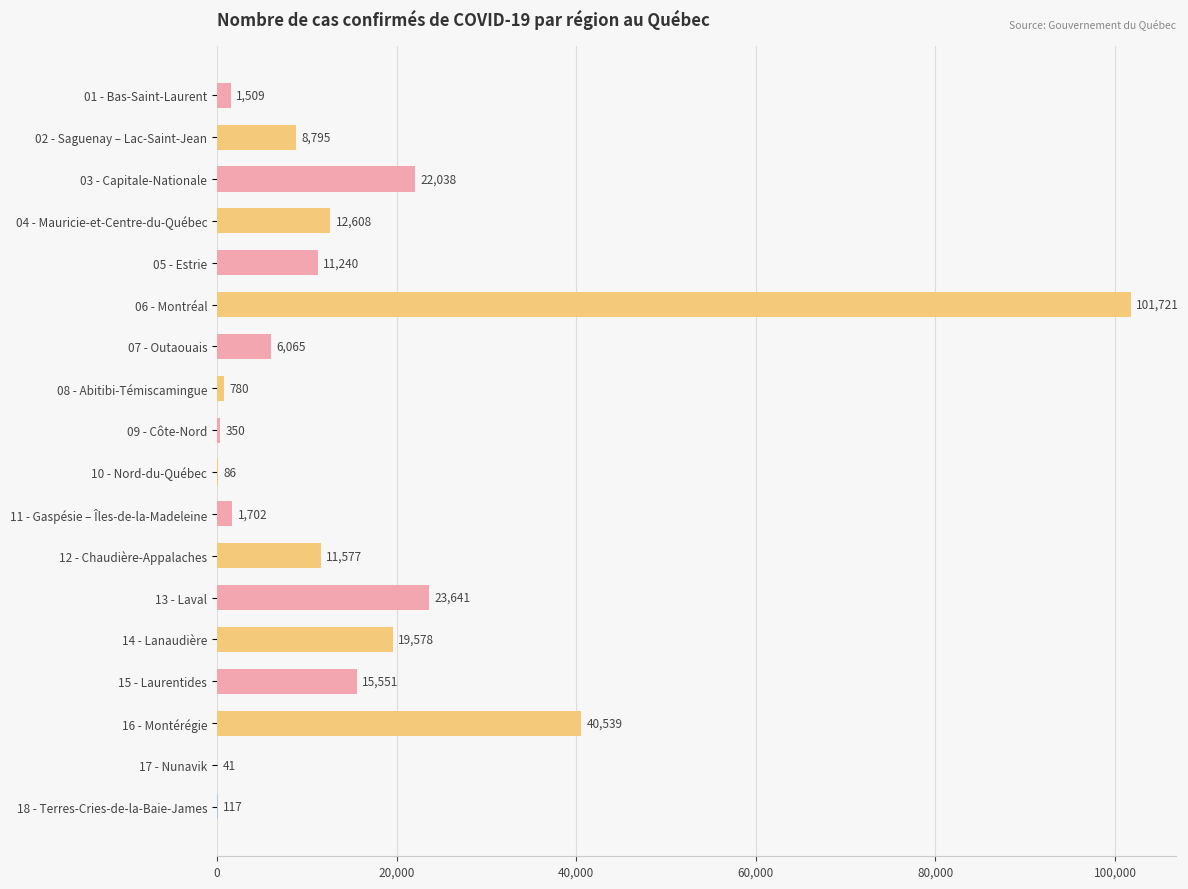

What is the sum of all values?

277938